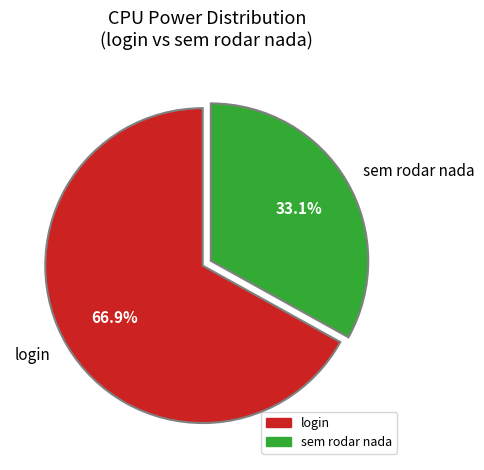

What is the ratio of the value at login to the value at sem rodar nada?

2.0